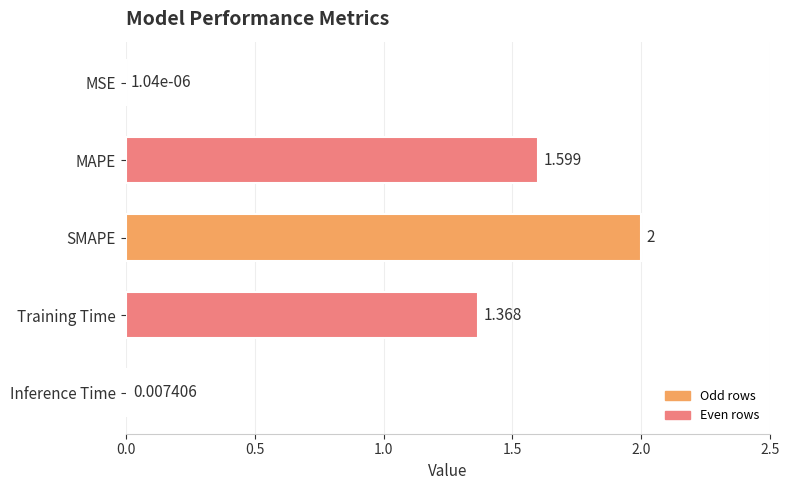

Between MSE and MAPE, which is larger?

MAPE